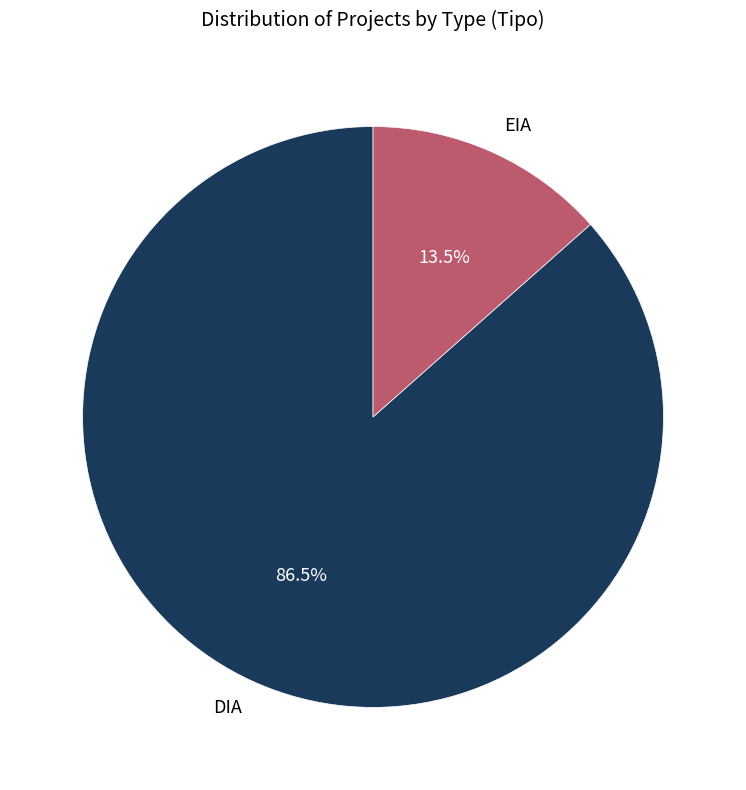

To the nearest percent, what is the average slice percentage?

50%